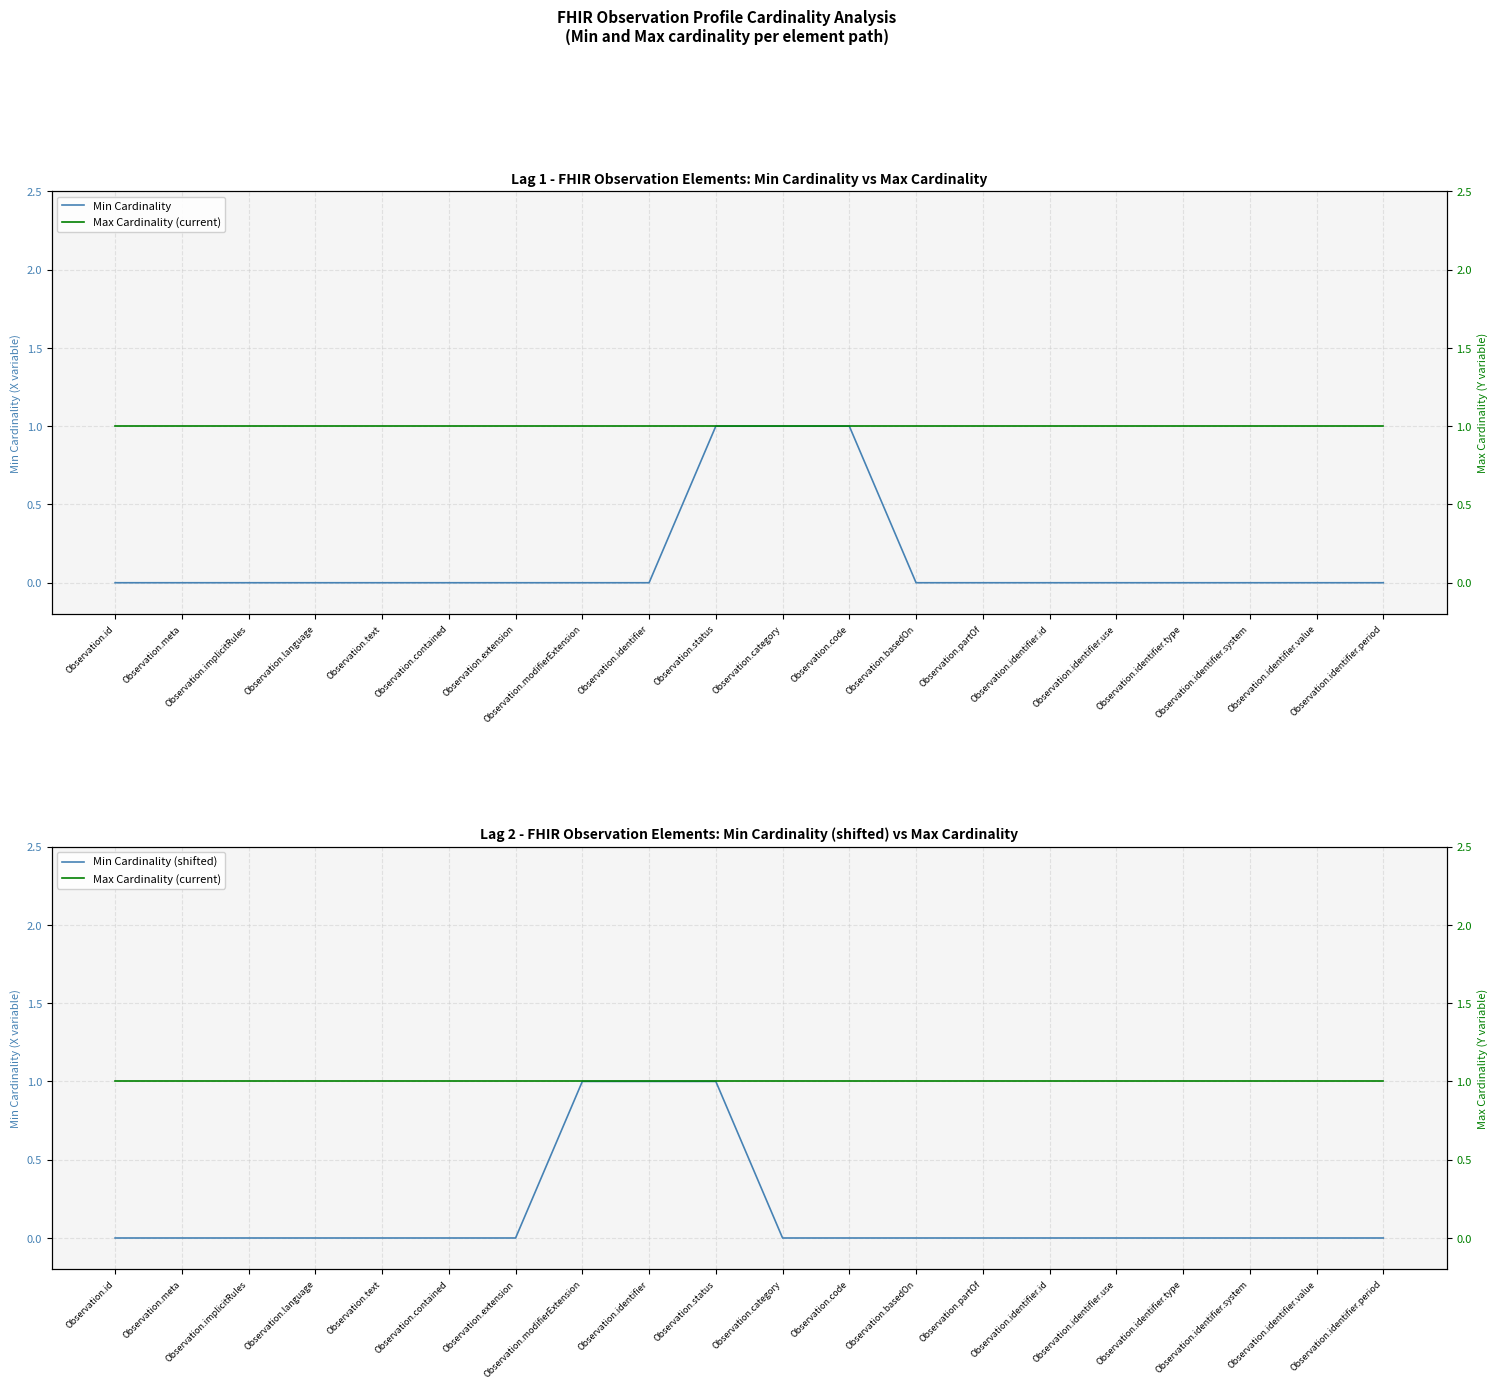

What is the difference between the Min Cardinality (shifted) values at Observation.basedOn and Observation.identifier?

1